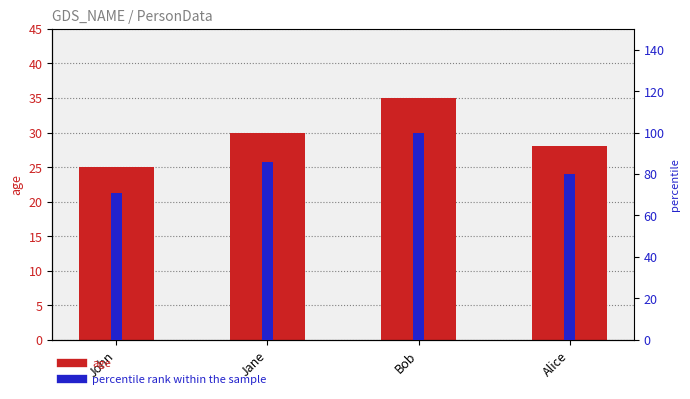

Between Bob and Jane, which is larger?

Bob